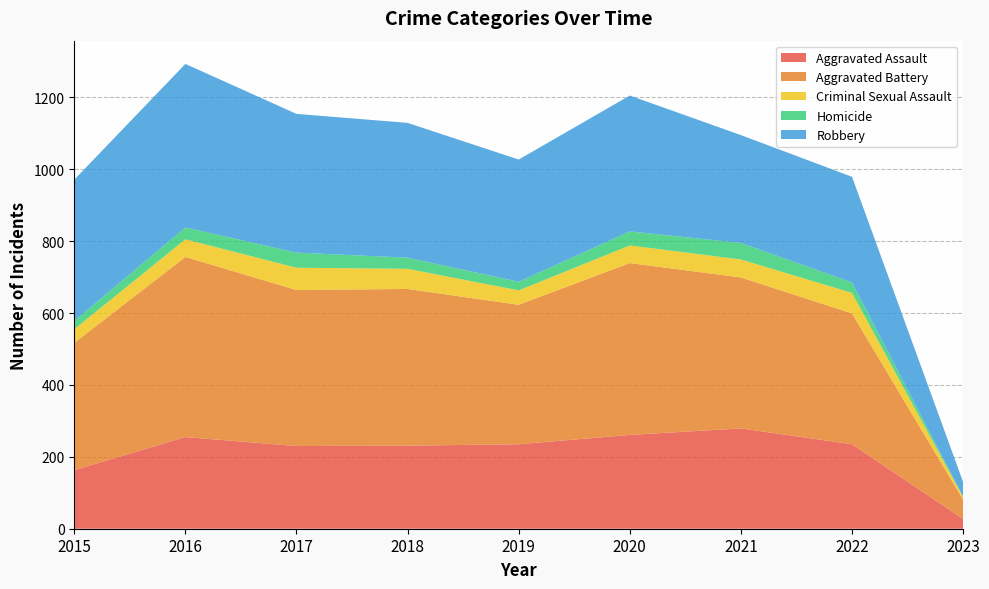

True or false: Criminal Sexual Assault and Robbery cross at least once.

False